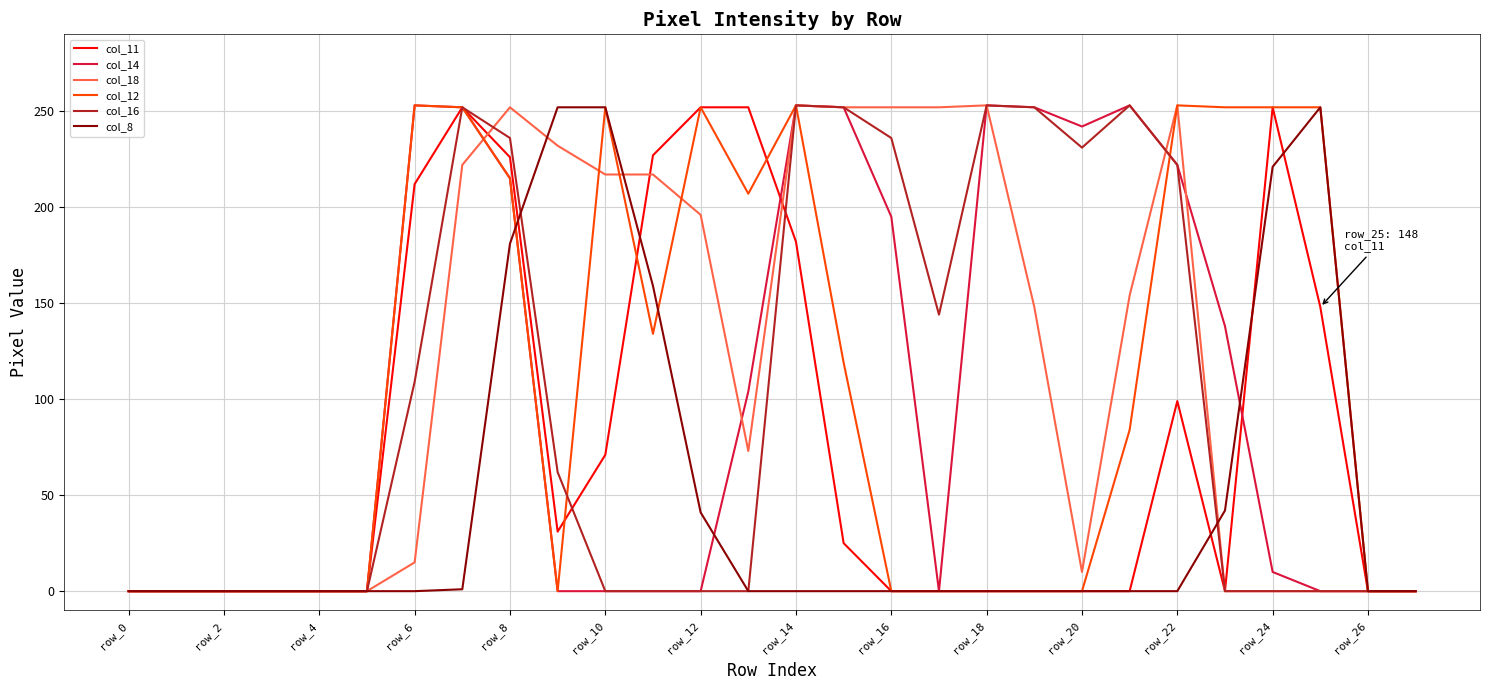

Which series has the largest total across all categories?

col_18